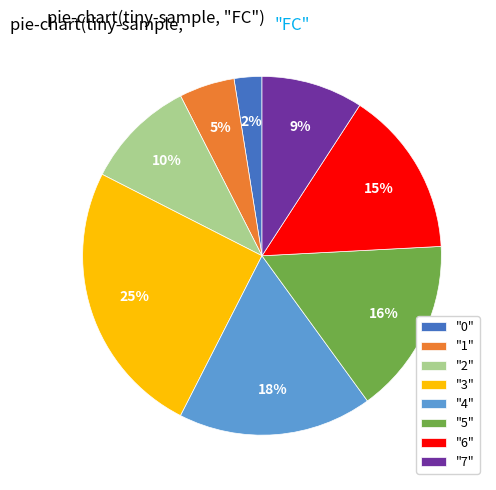

The "1" slice represents 5% of the pie. True or false?

True